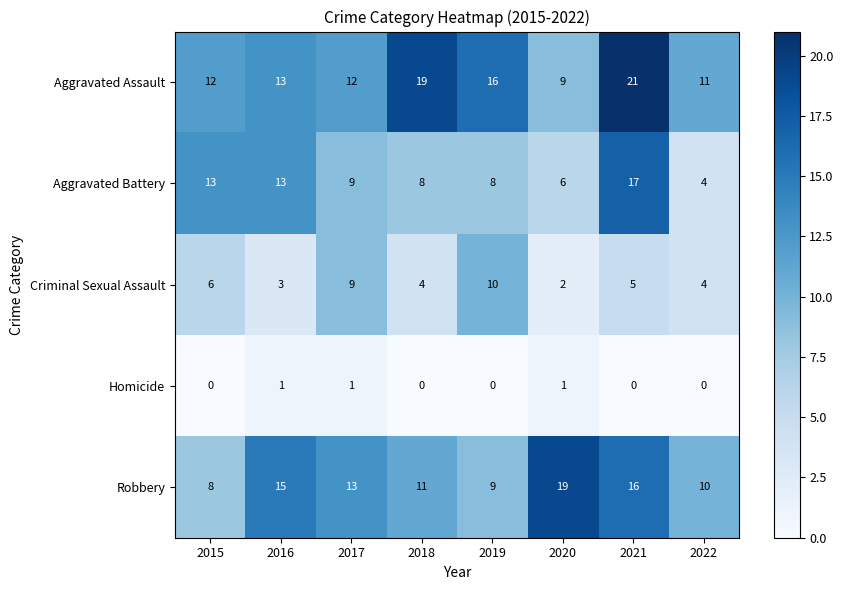

What is the sum of all Criminal Sexual Assault values?

43